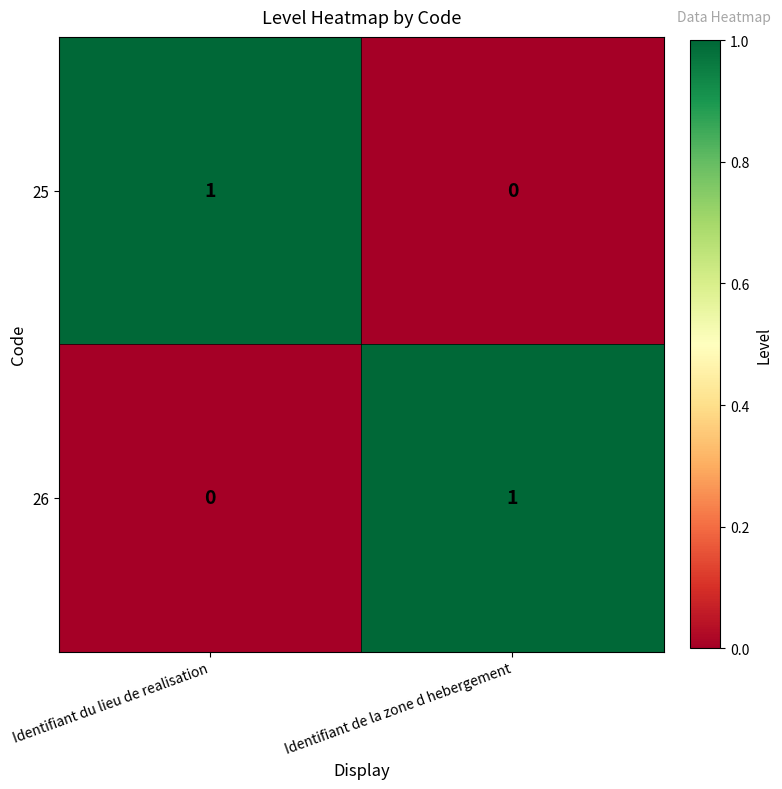

At which label is 25 closest to 0?

Identifiant de la zone d hebergement